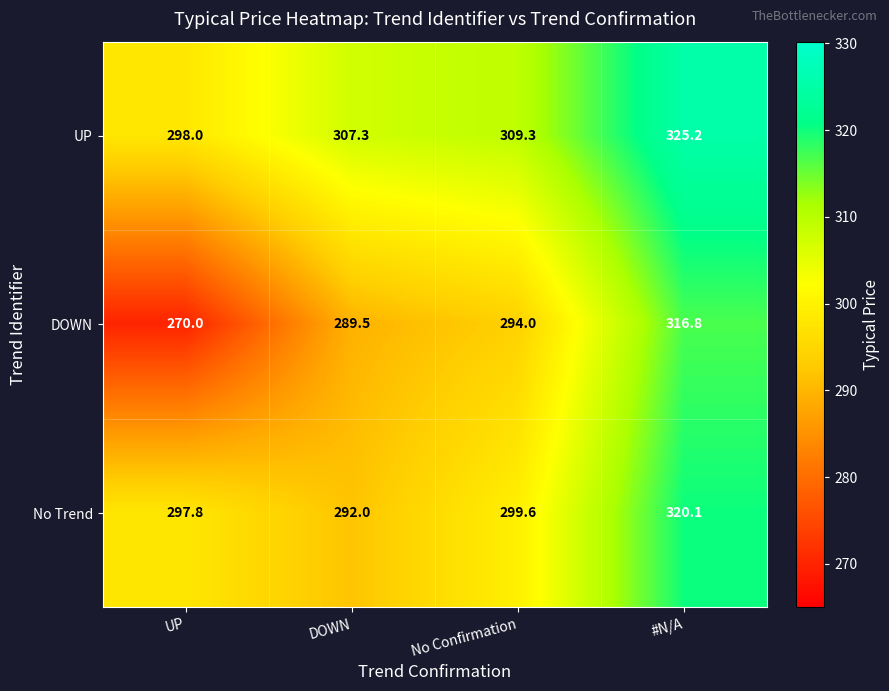

At which category does the chart reach its peak across all series?

#N/A